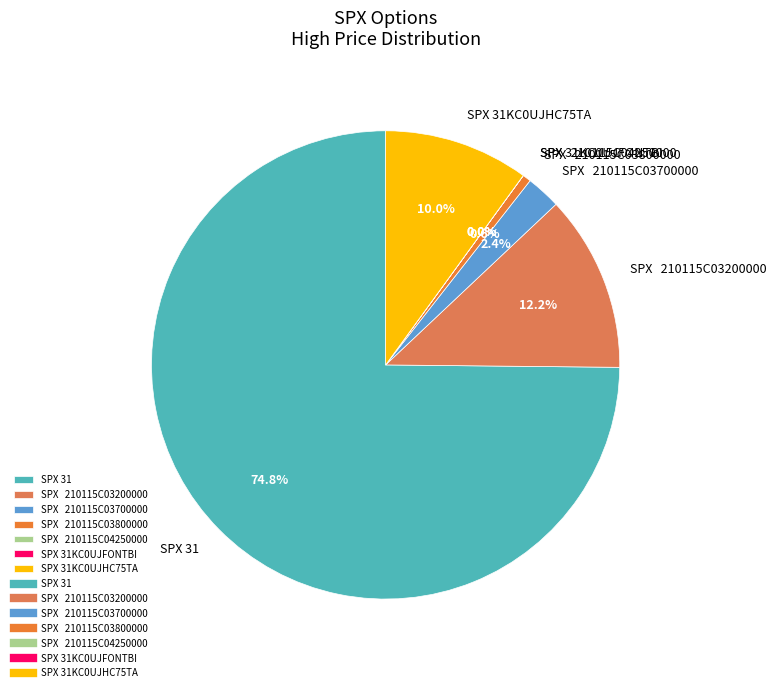

How much of the chart is everything except SPX 31?

25.2%